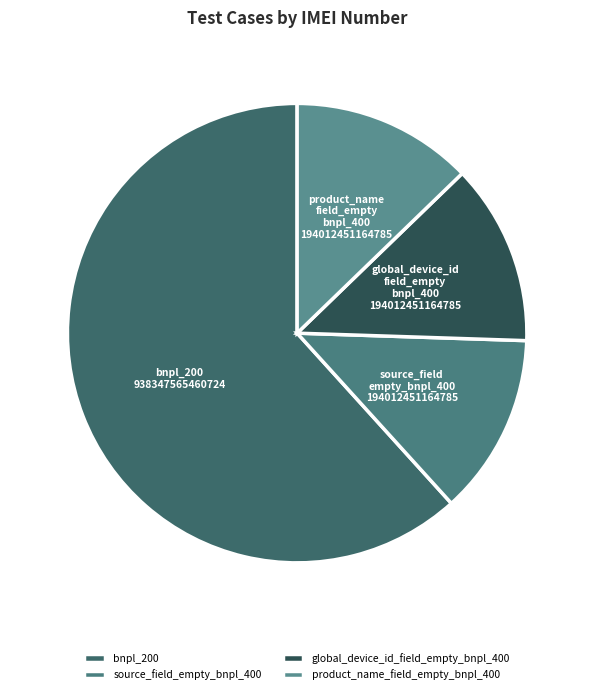

How many segments does this pie chart have?

4